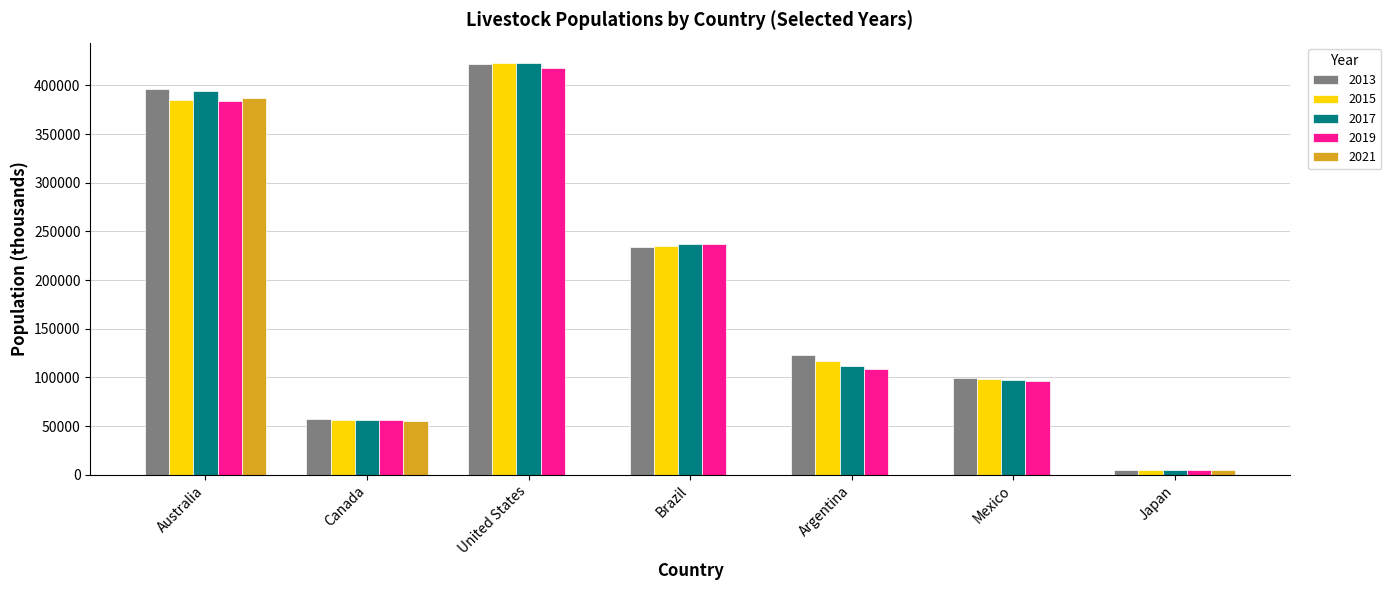

At which category is the sum across all series the highest?

Australia